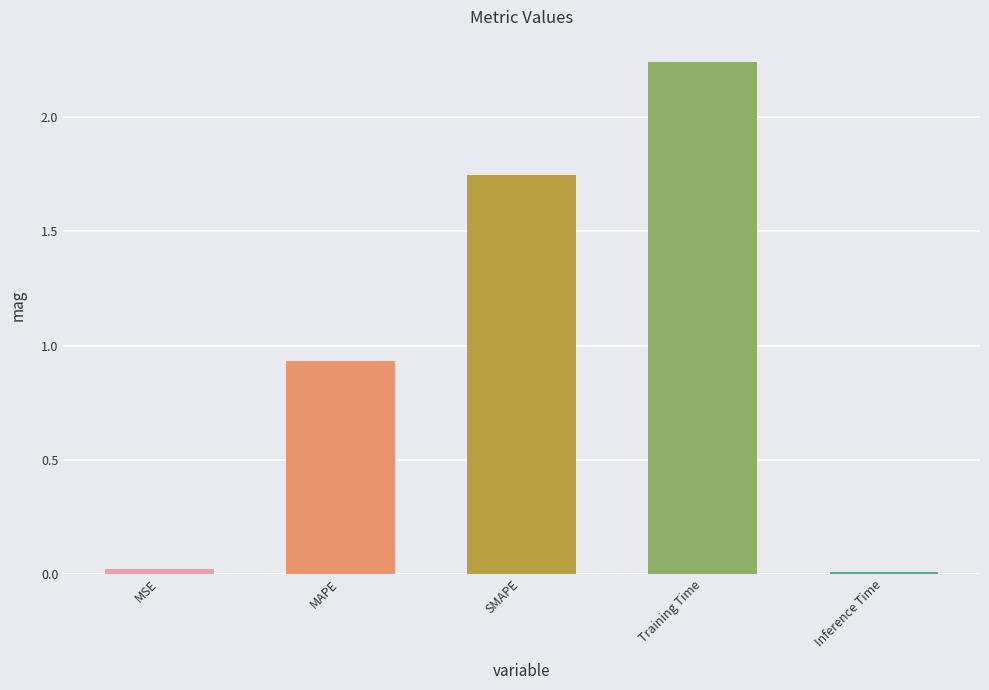

What is the sum of the values at Training Time and SMAPE?

4.0